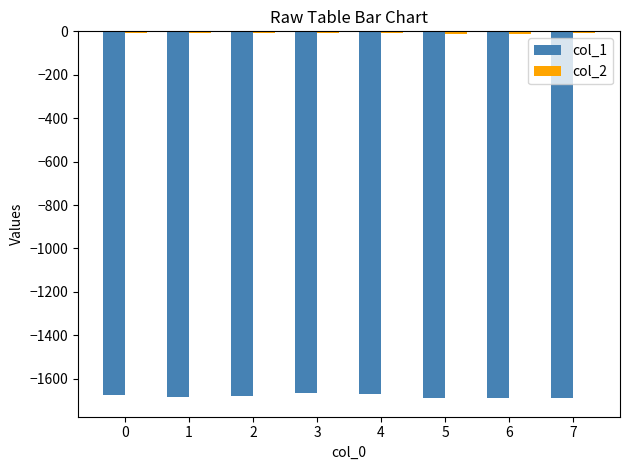

Which series has the widest spread of values?

col_1